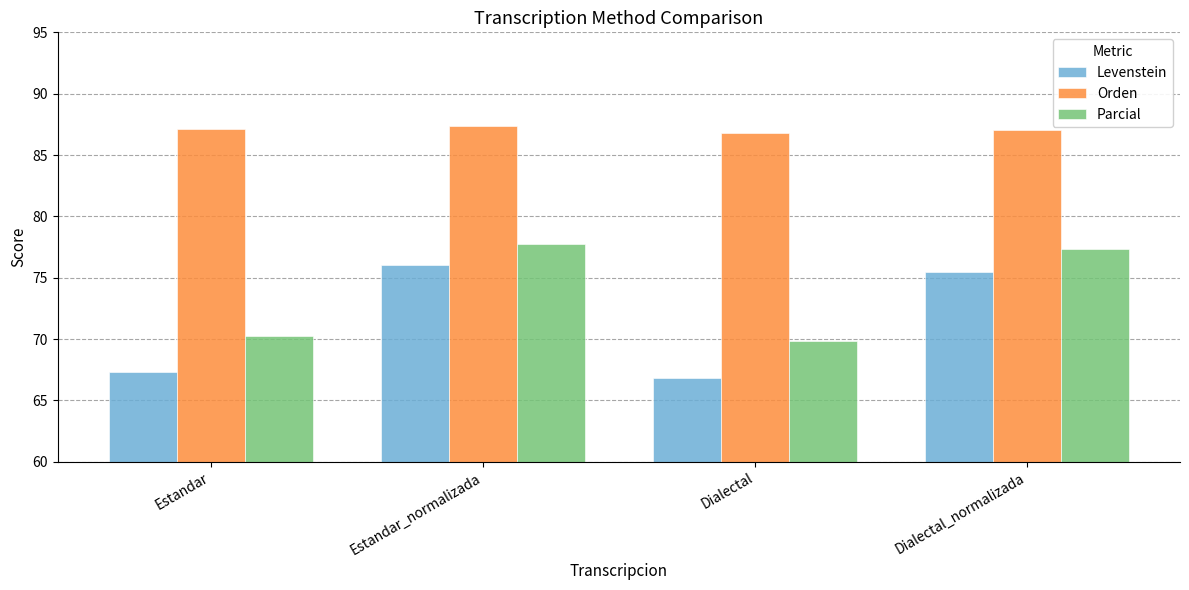

List the series in order of their overall mean, lowest first.

Levenstein, Parcial, Orden